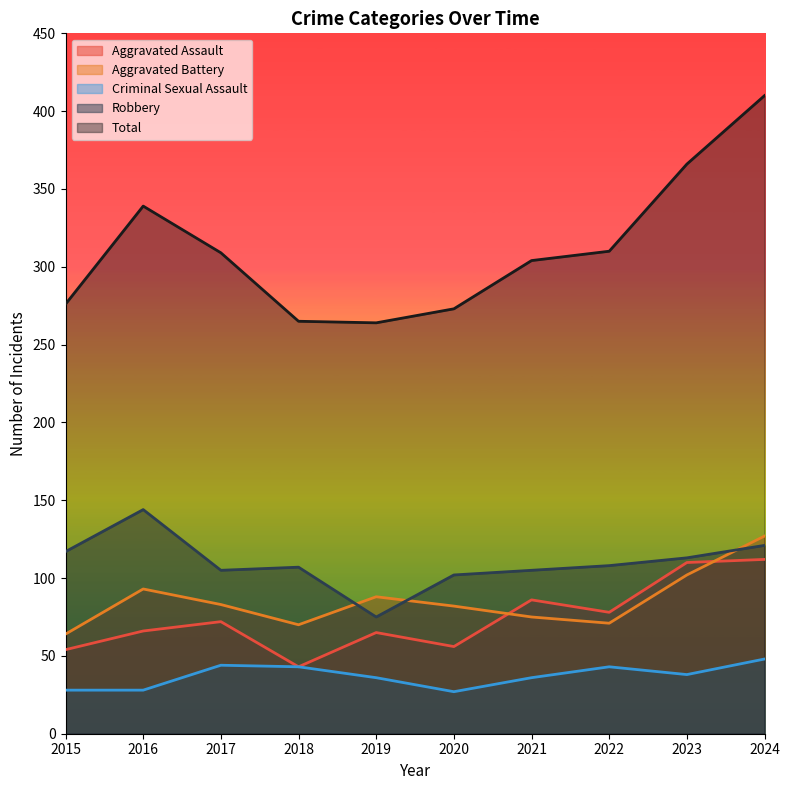

Is the value of Aggravated Battery at 2020 greater than the value of Aggravated Assault at 2017?

Yes